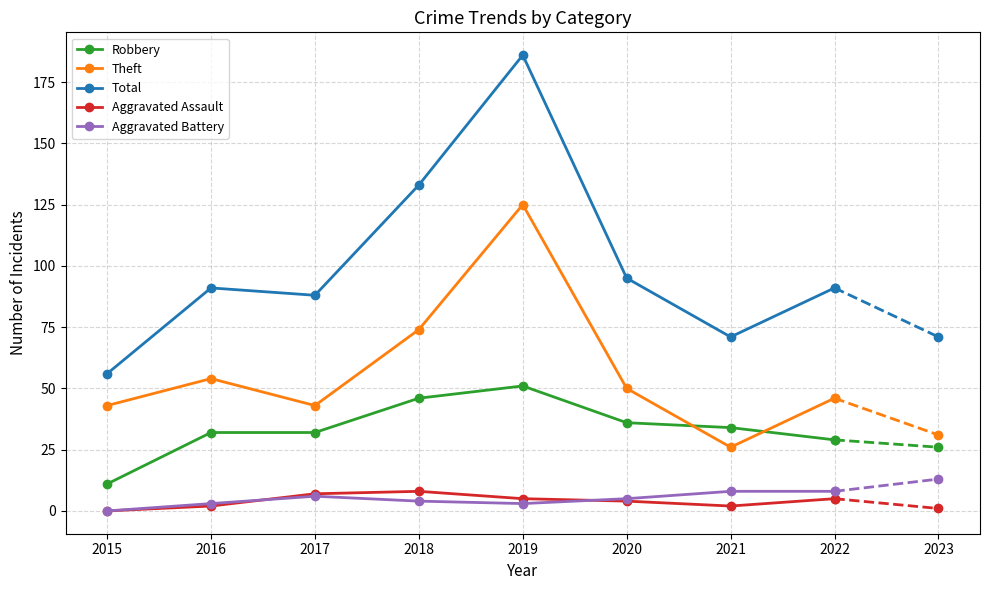

The value of Total at 2016 is 91. True or false?

True